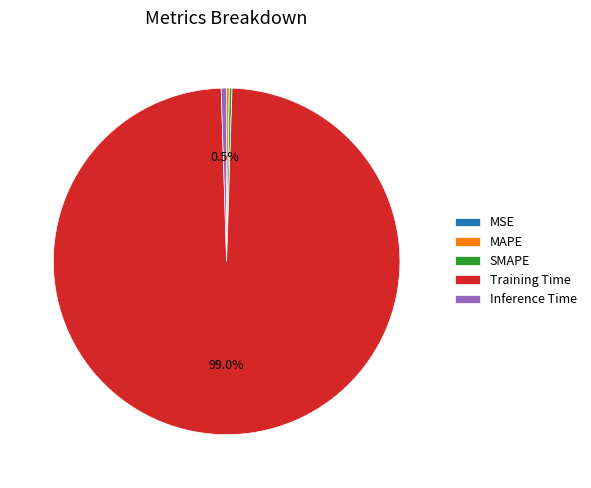

What percentage is NOT represented by Training Time?

1.0%